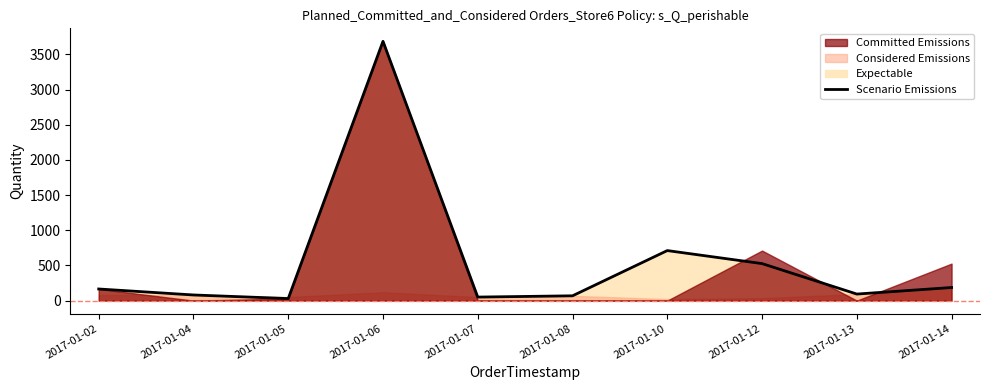

Where is the data nearest to the value 1857?

2017-01-10